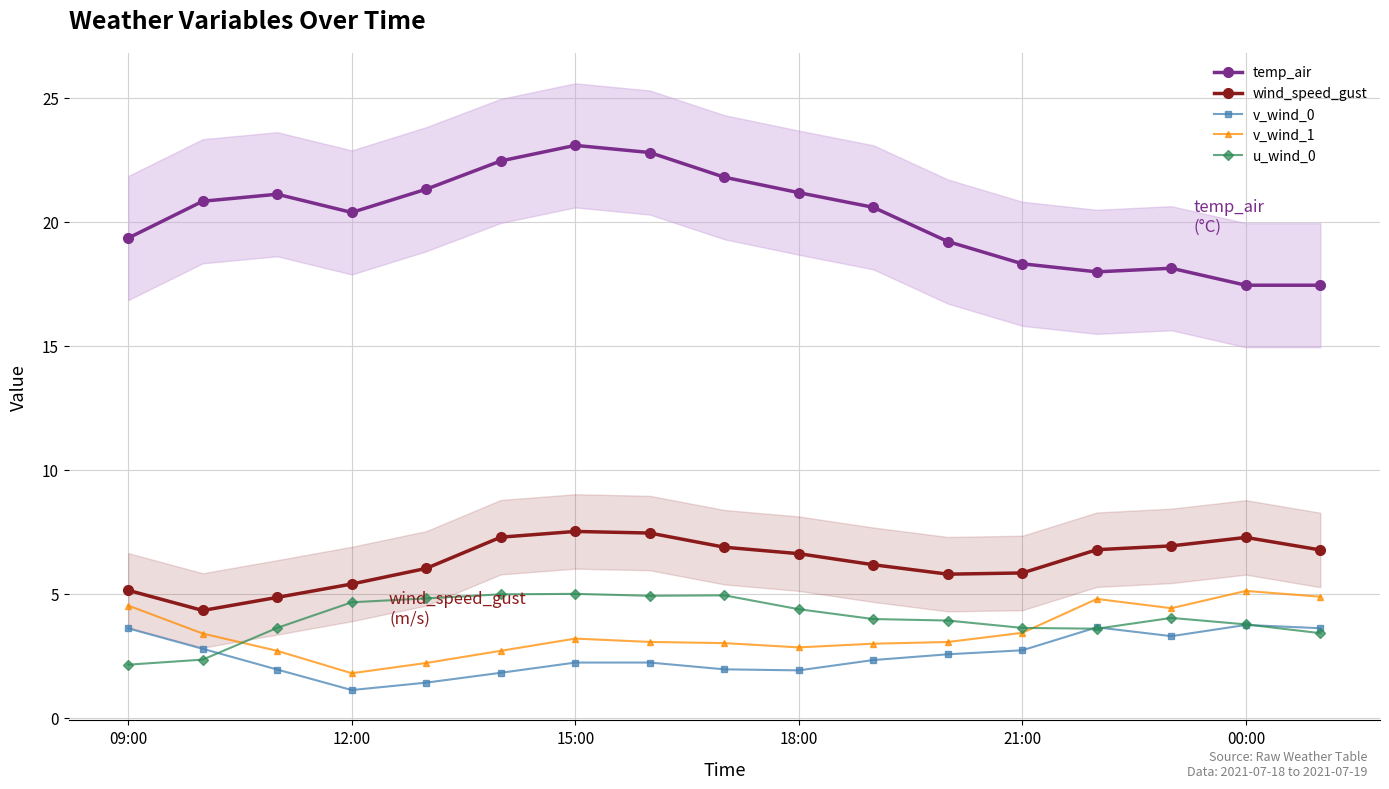

True or false: v_wind_0 and v_wind_1 intersect in this chart.

False